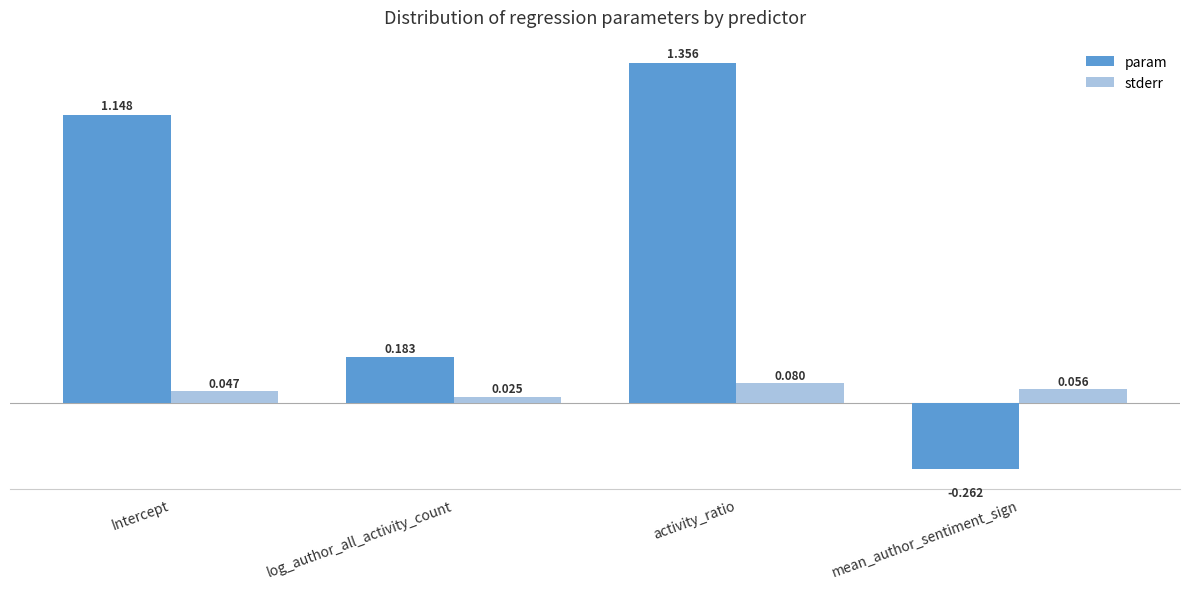

How many groups of bars are there?

4